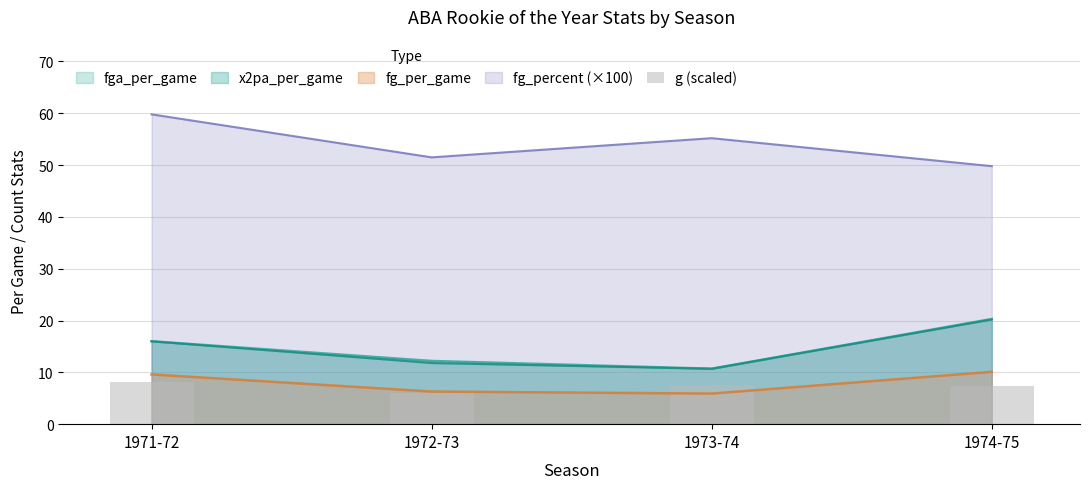

Where is x2pa_per_game nearest to the value 15?

1971-72